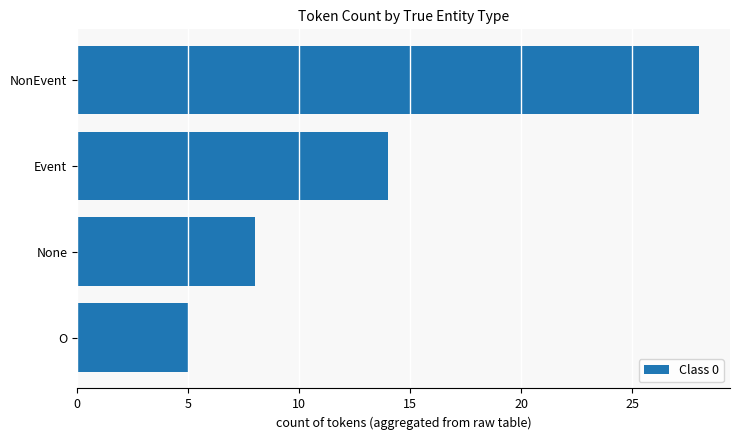

What is the label of the 1st bar from the bottom?

O